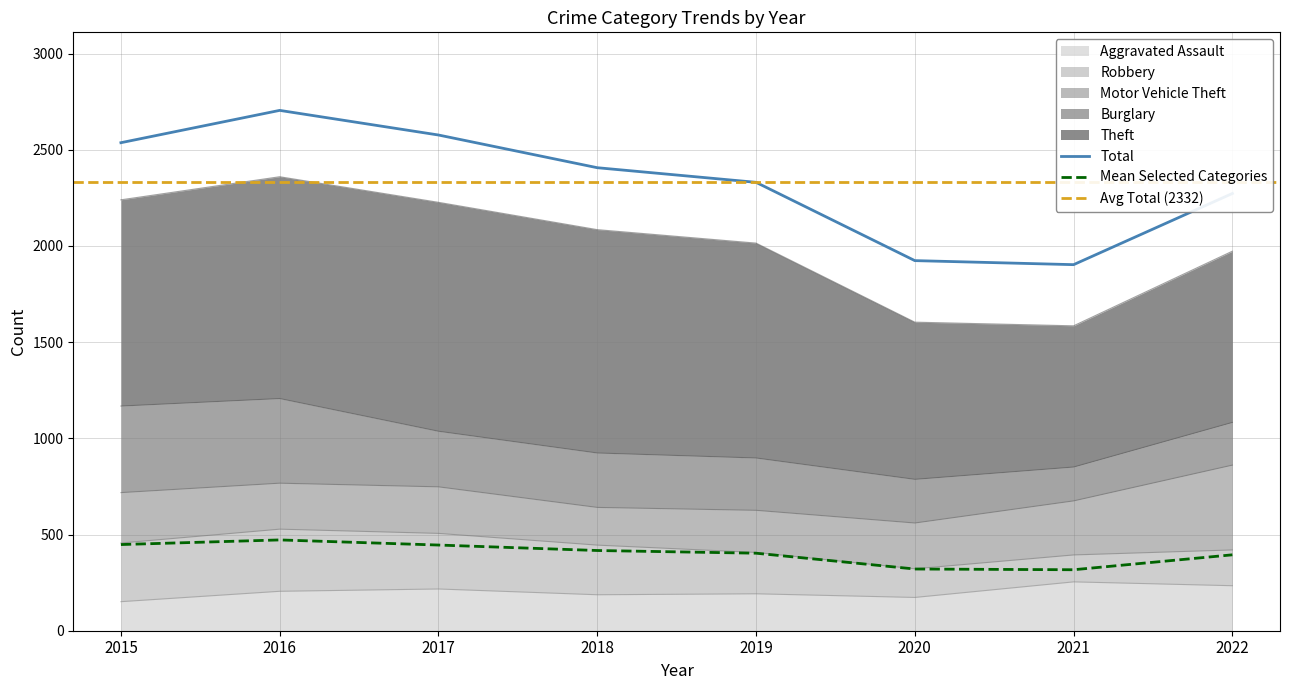

What is the smallest value displayed?

140